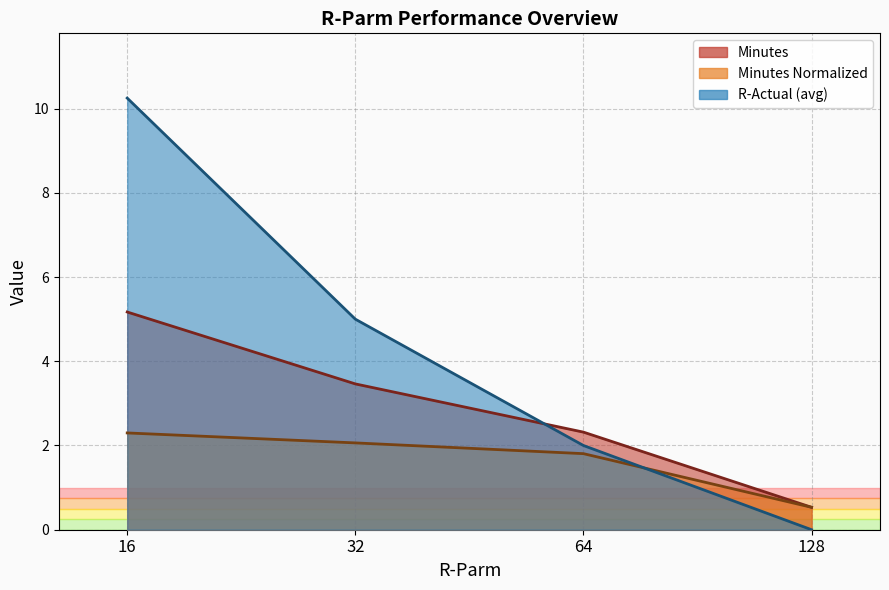

Rank the series at 32 from lowest to highest value.

Minutes, R-Actual